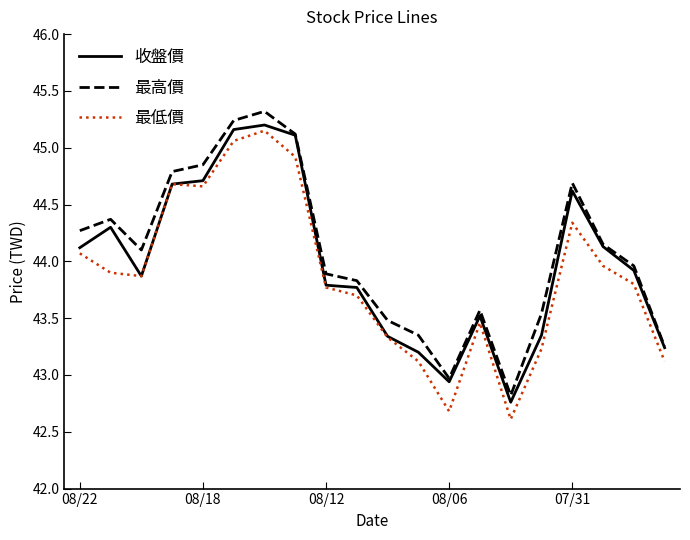

Rank the series by their maximum value, from highest to lowest.

最高價, 收盤價, 最低價